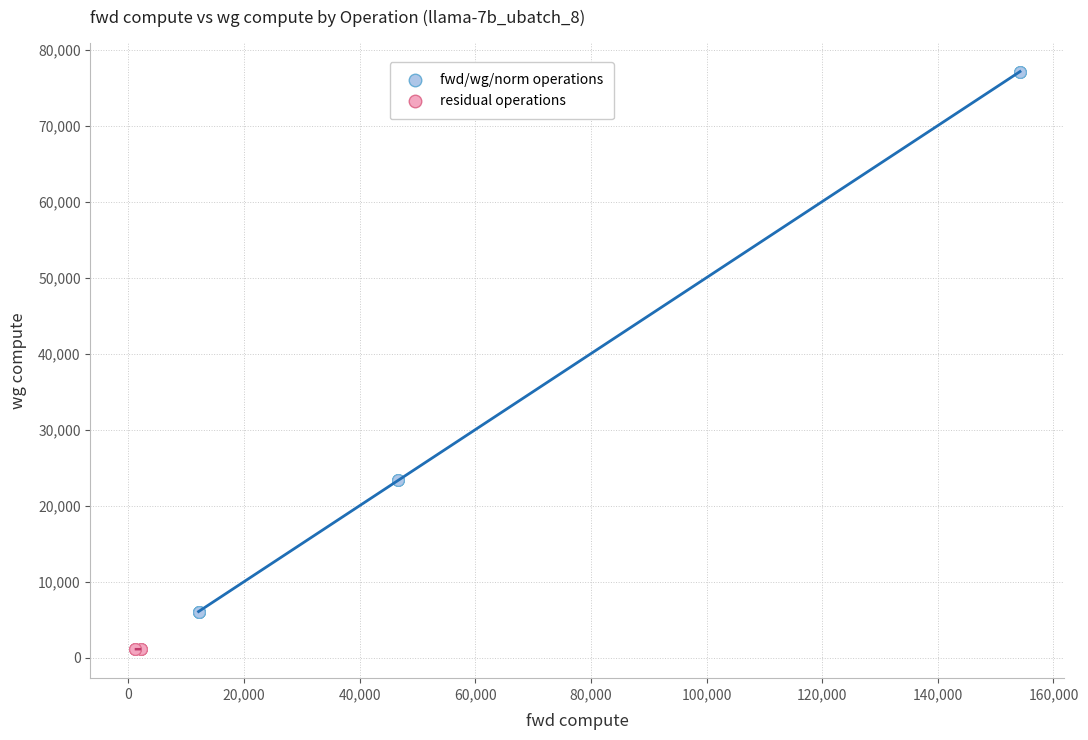

Which series has the widest spread of Y values?

fwd/wg/norm operations